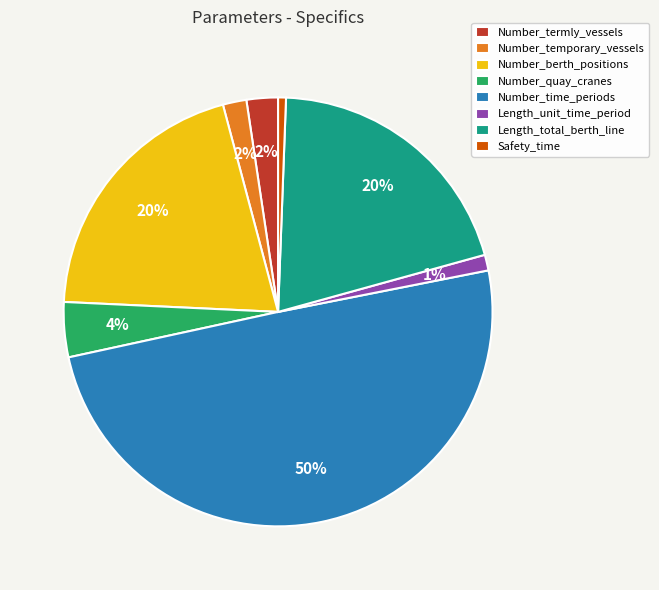

Which has a higher value, Number_berth_positions or Number_temporary_vessels?

Number_berth_positions